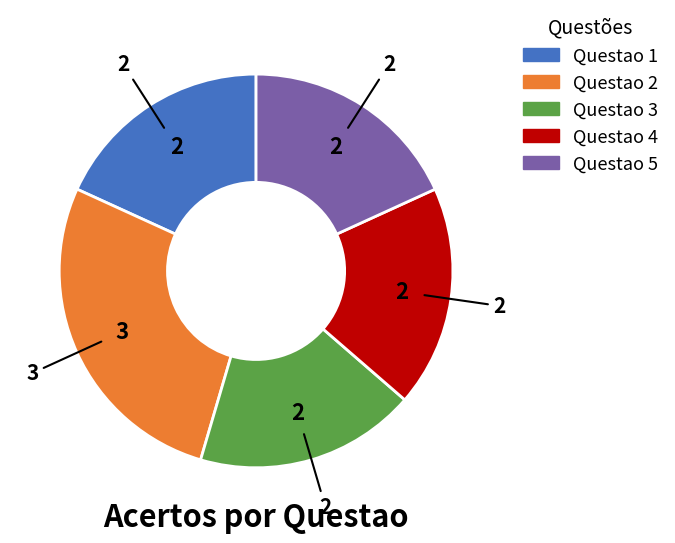

Does Questao 5 account for over 50% of the chart?

No